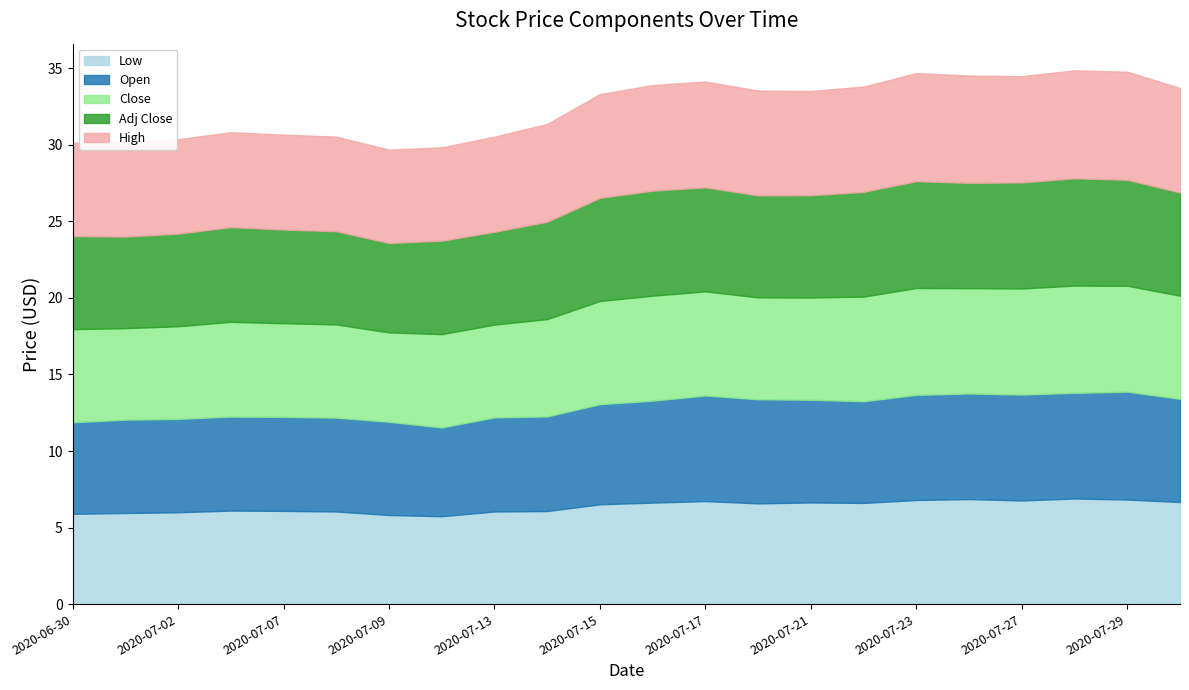

Does the chart have visible grid lines?

No